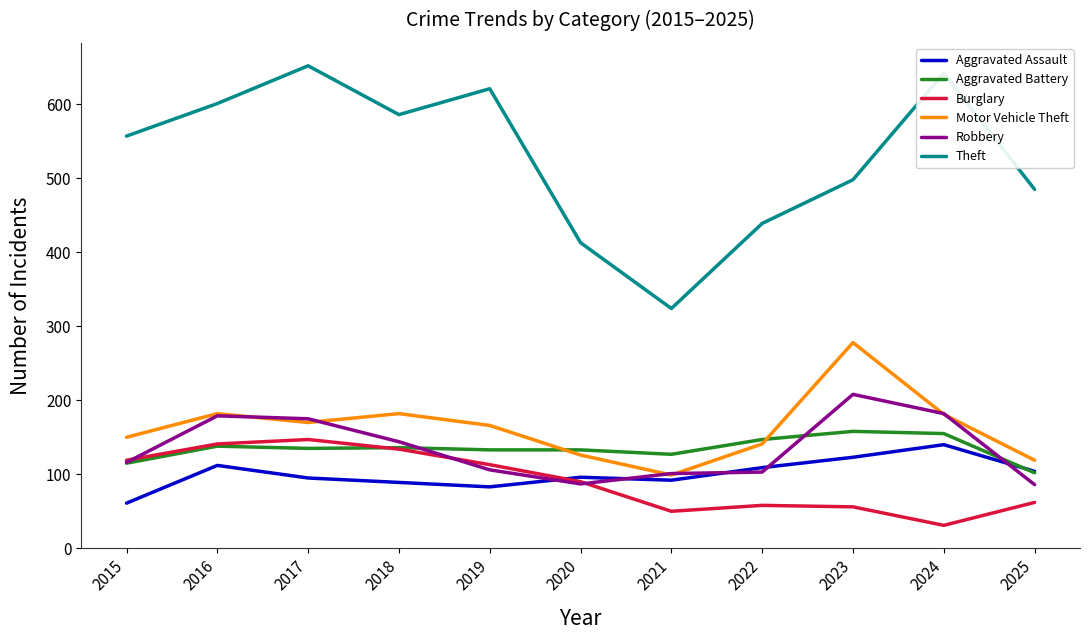

True or false: Motor Vehicle Theft and Theft cross at least once.

False